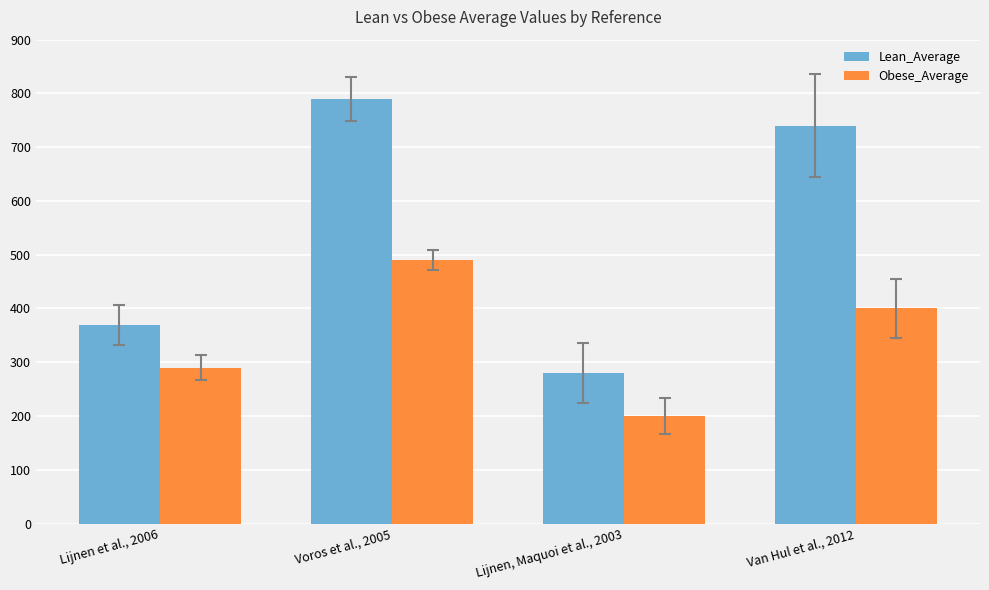

Rank the series by their average value, from lowest to highest.

Obese_Average, Lean_Average